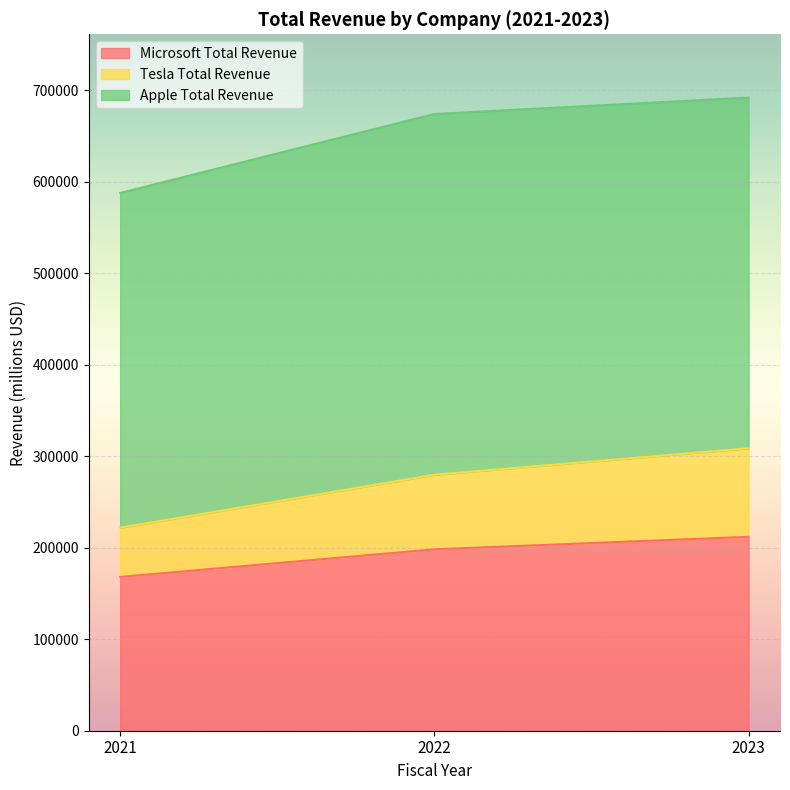

What is the total value across all series at 2022?

674060